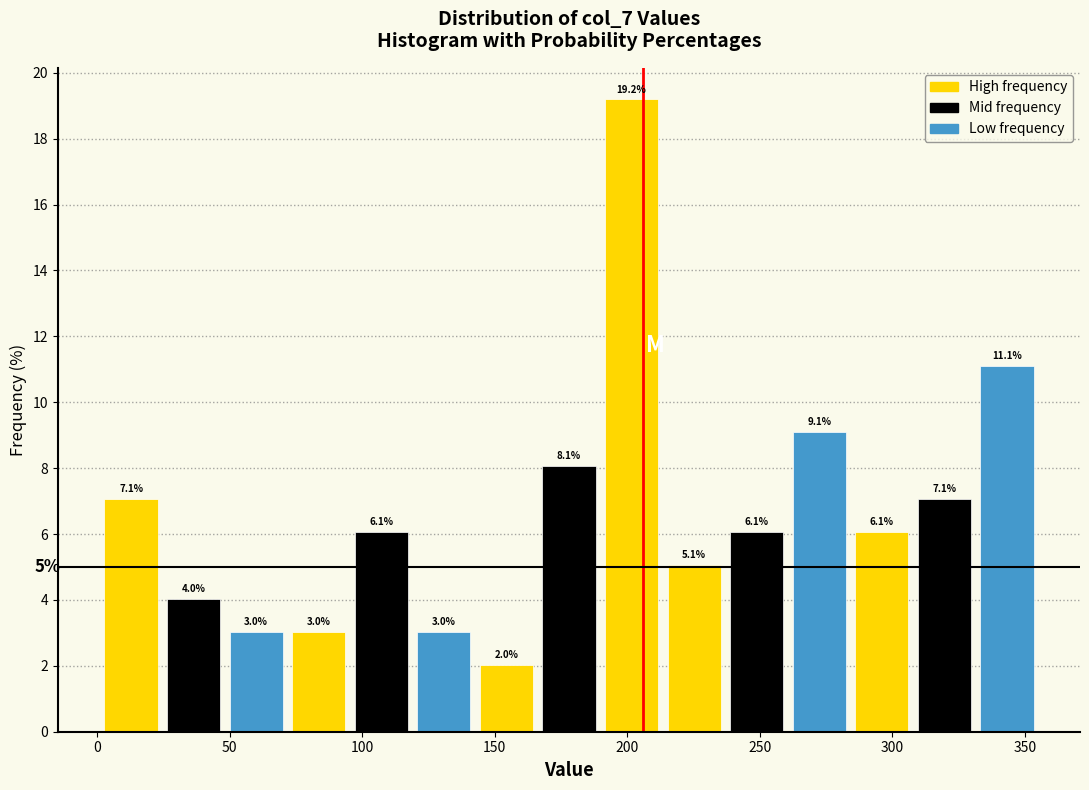

Over which range of the x-axis is the bar tallest?

190 to 215